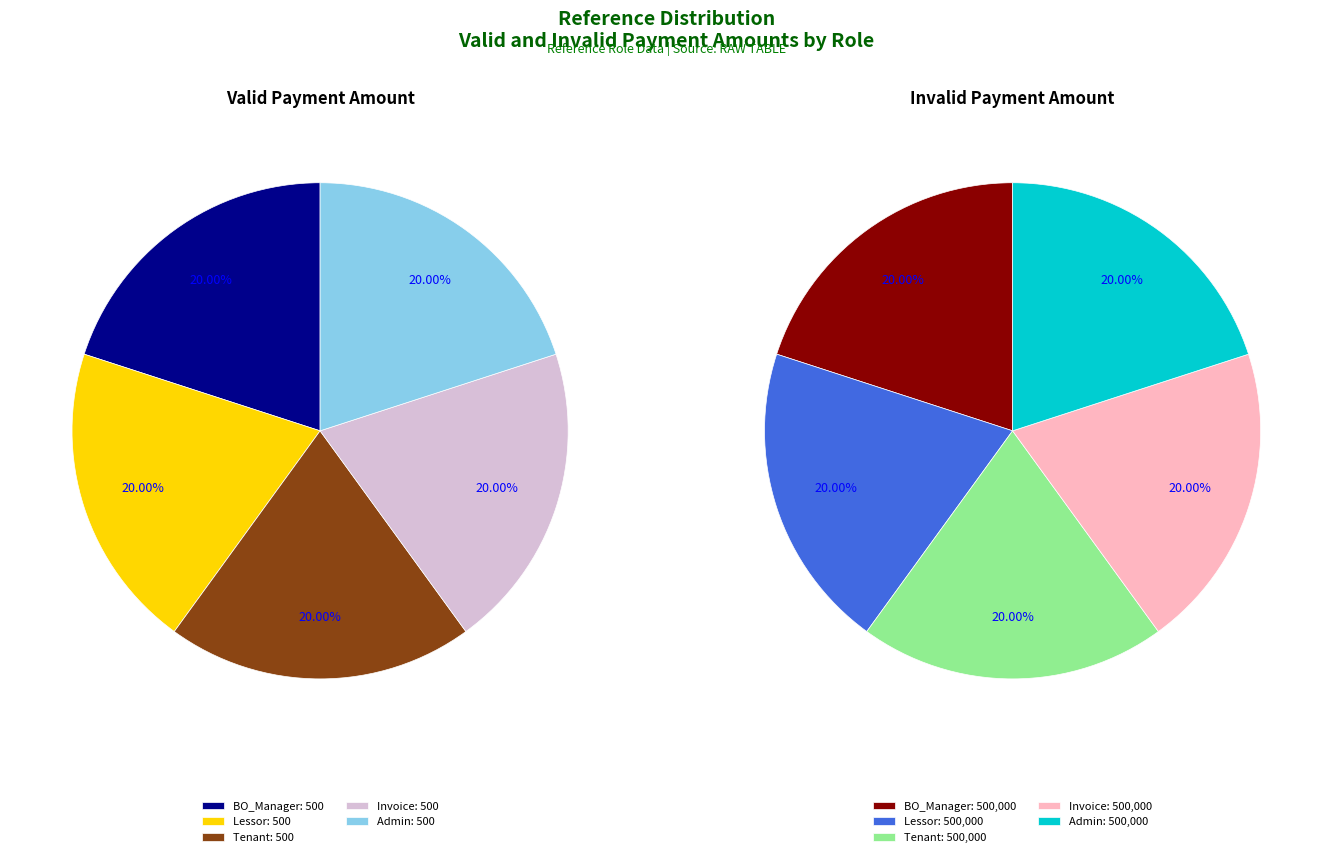

What percentage is the Admin slice, to the nearest percent?

20%